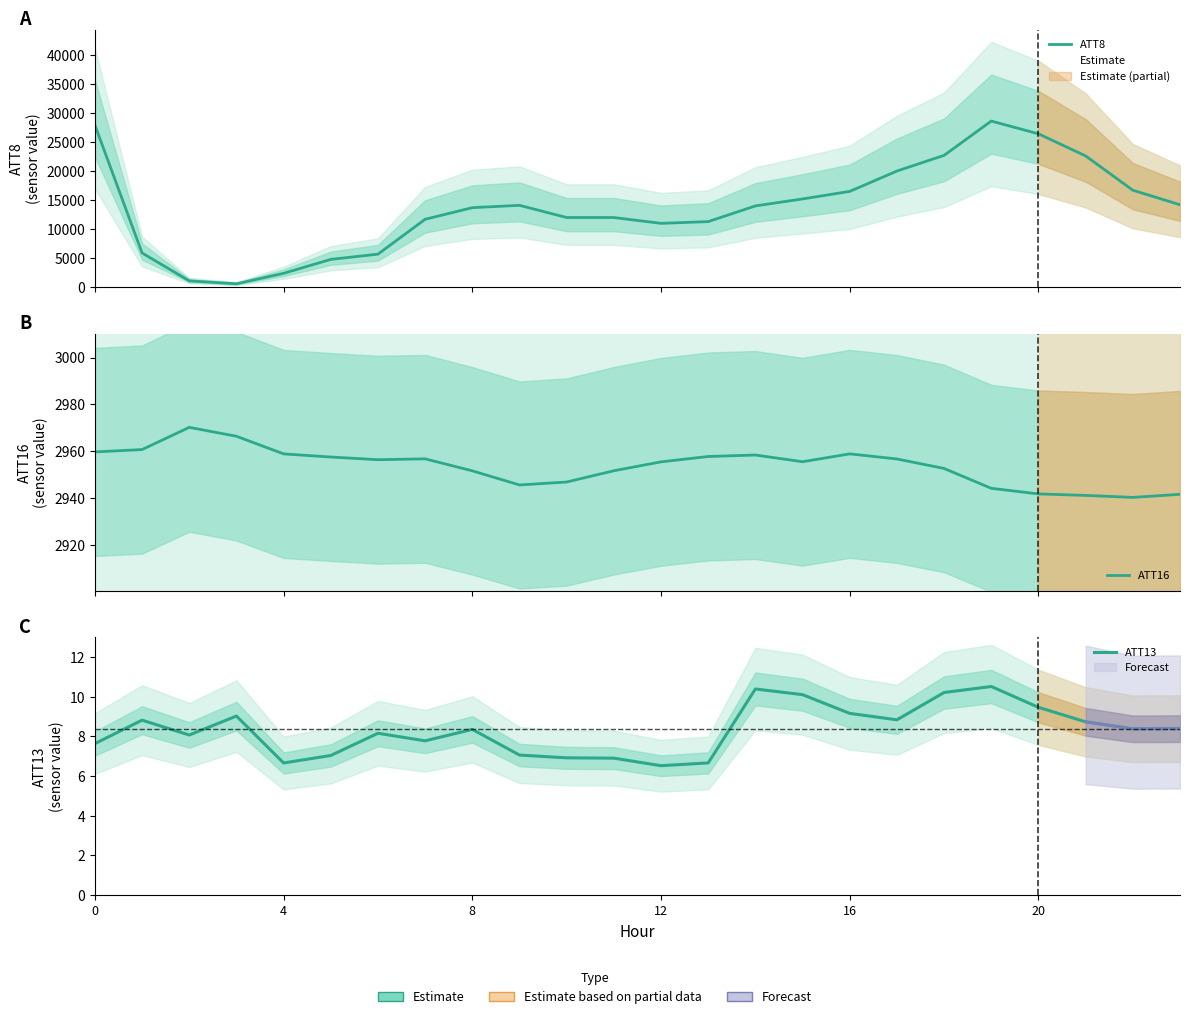

Which series has the largest total across all categories?

ATT8